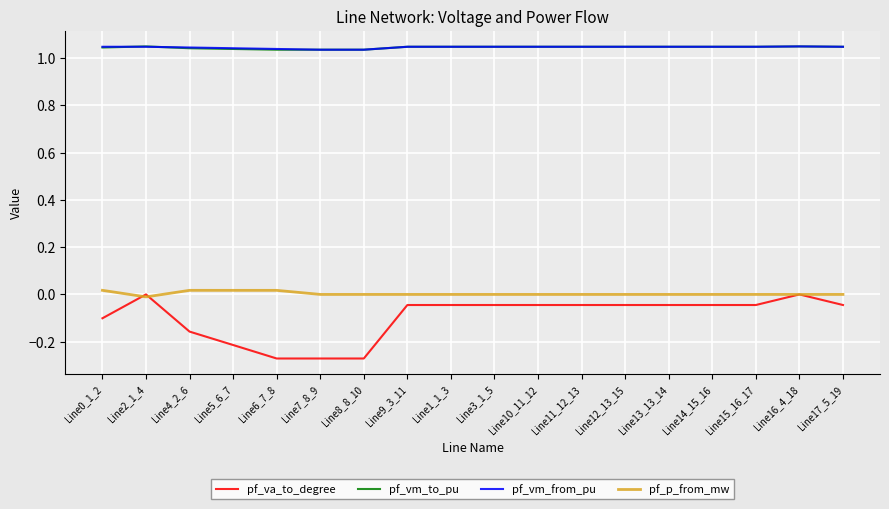

Which series has the largest range (max minus min)?

pf_va_to_degree